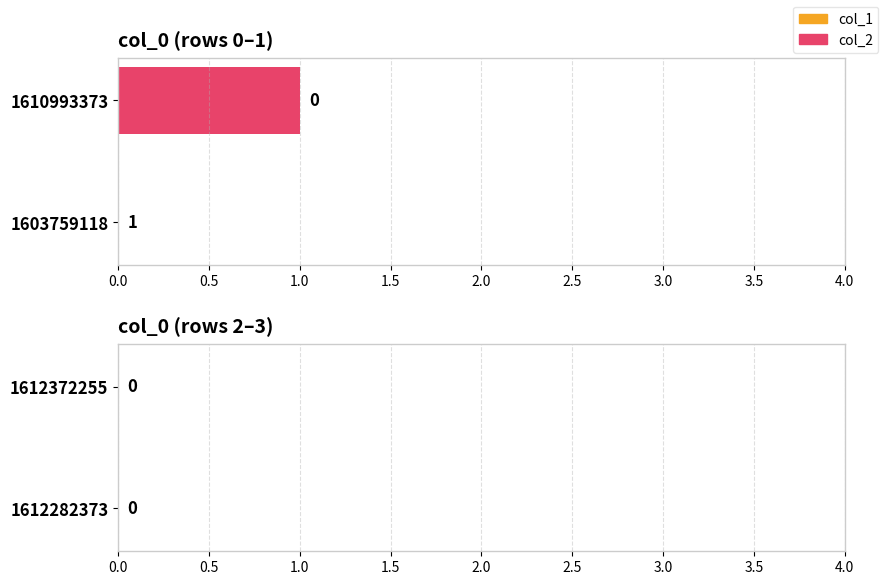

How many bars are there in each group?

2